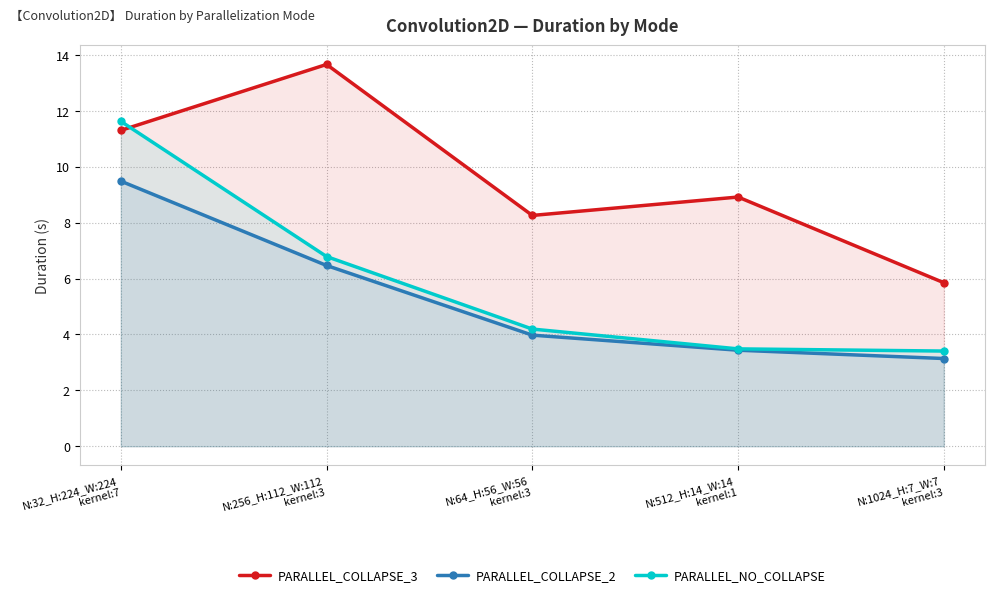

What position from the left is N:64_H:56_W:56
kernel:3?

3